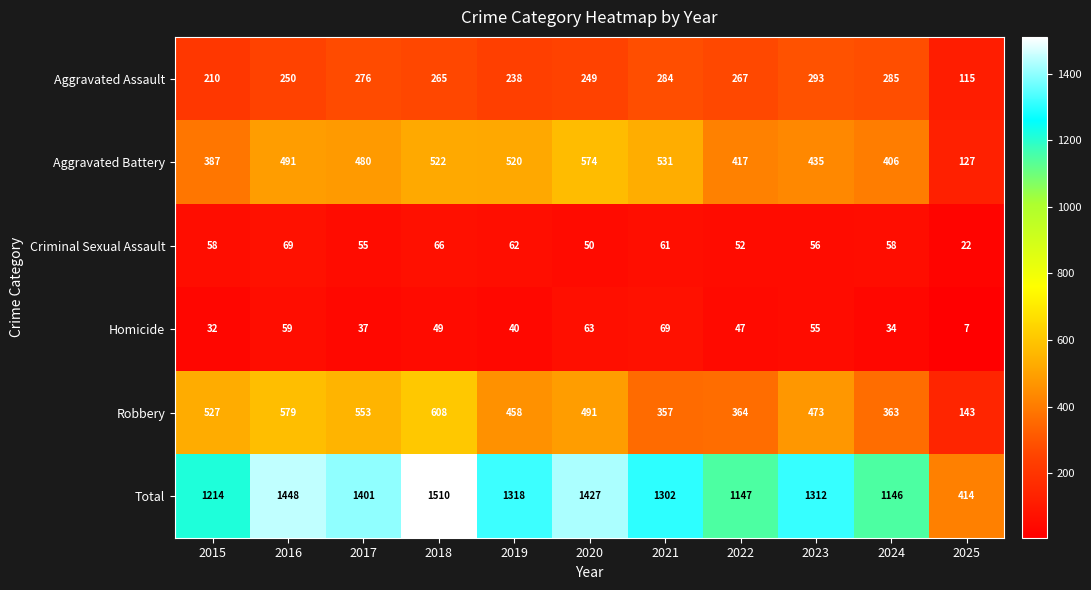

The Aggravated Battery series shows 491 at 2016. True or false?

True